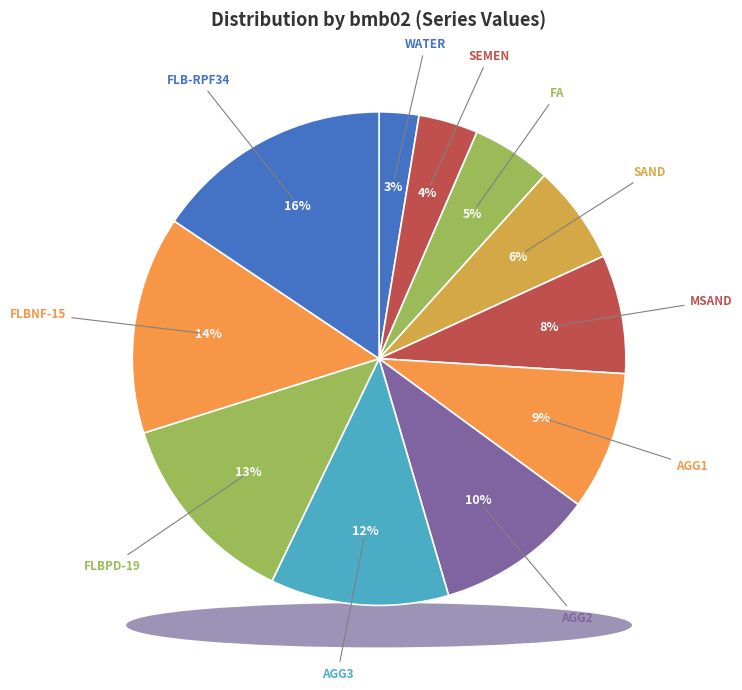

To the nearest percent, what is the difference between the largest and smallest slice percentages?

13%